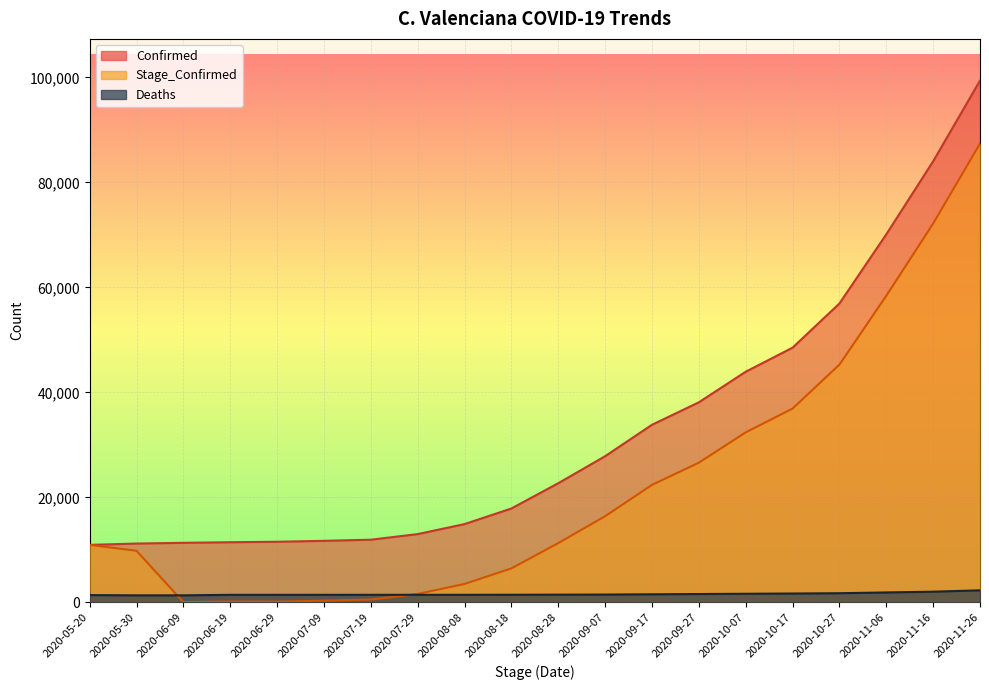

Which label corresponds to the smallest value in the chart?

2020-06-09